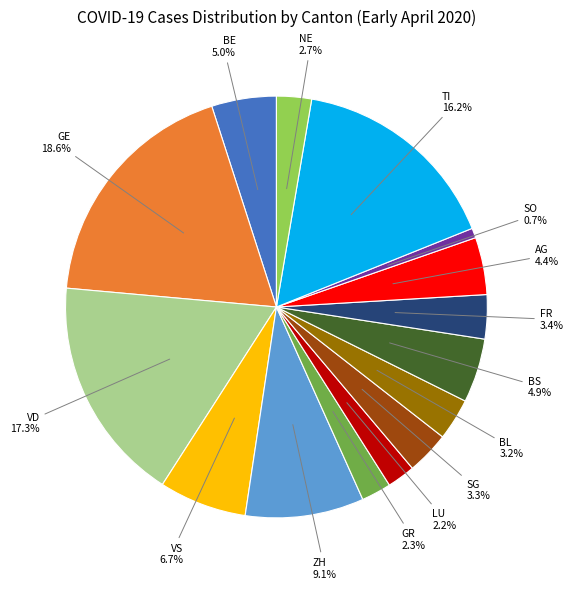

Approximately how many times larger is the value at AG compared to TI?

0.3